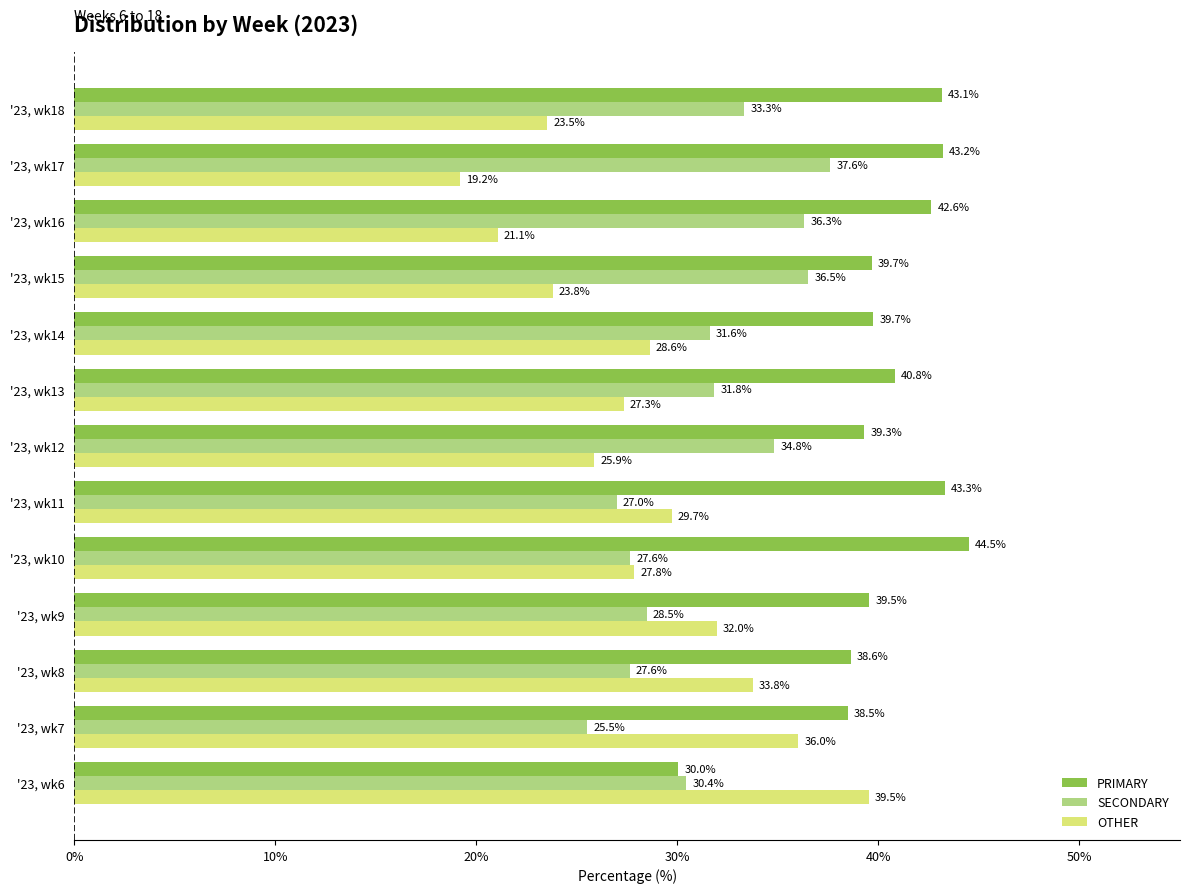

Which category has the lowest value across all series?

'23, wk17